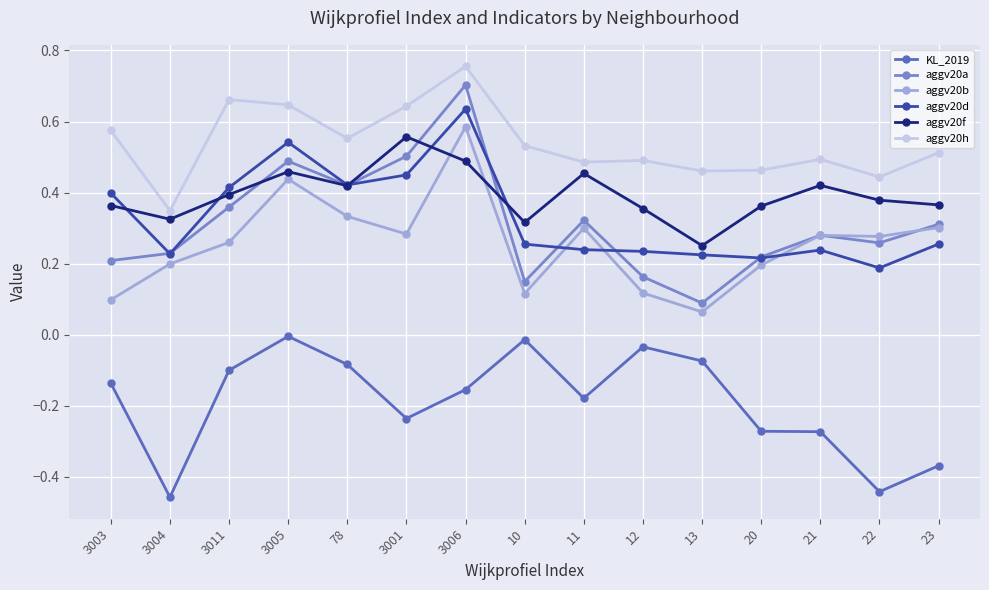

The aggv20h series shows 0.6 at 3004. True or false?

False